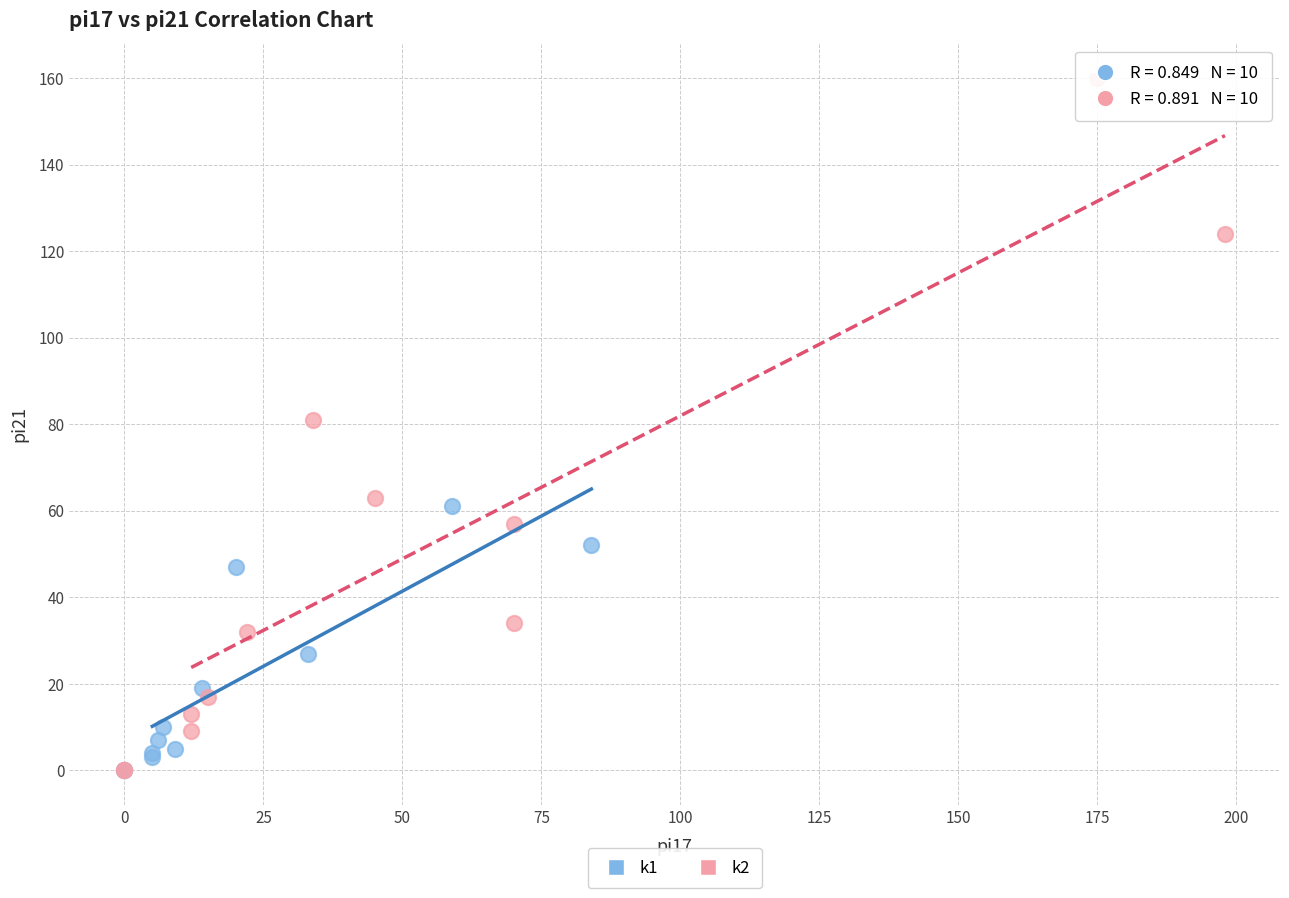

Which series reaches the maximum Y coordinate?

k2